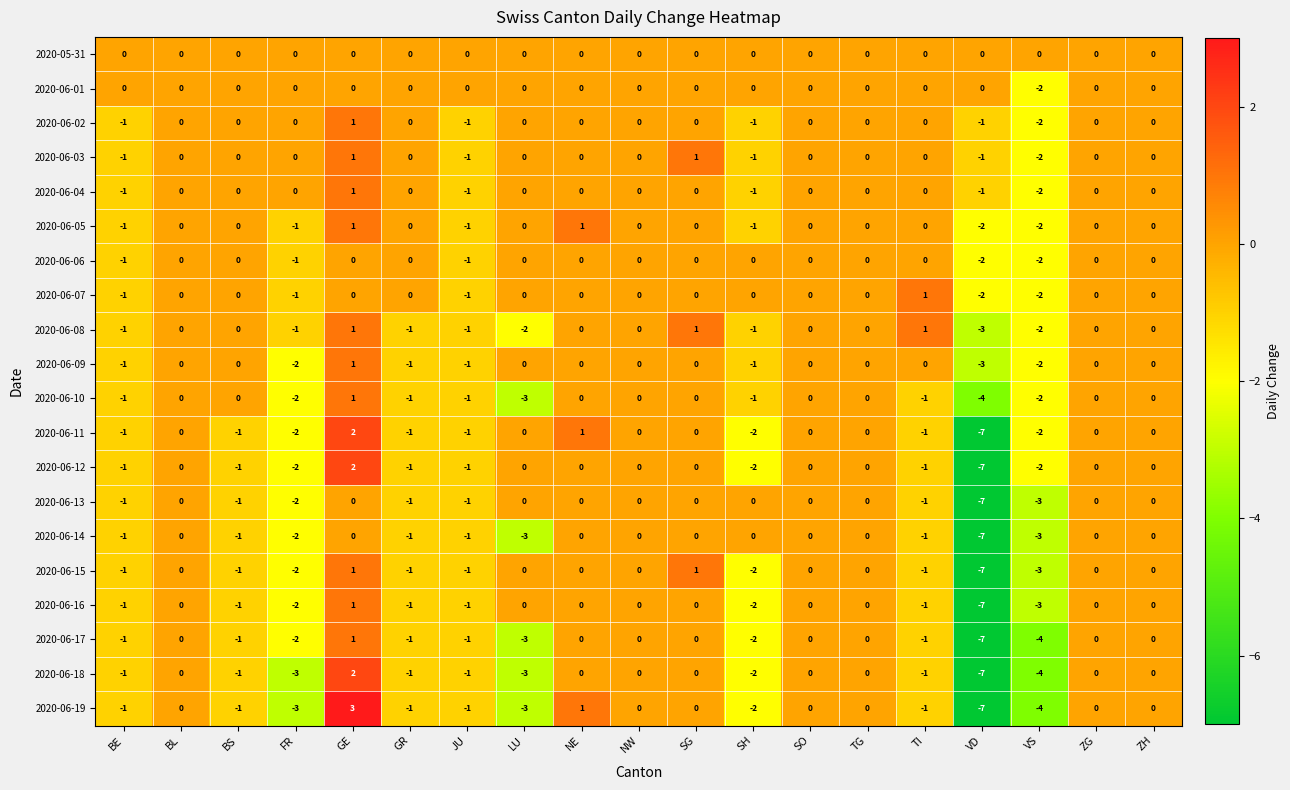

At which label is 2020-06-15 closest to -3?

VS